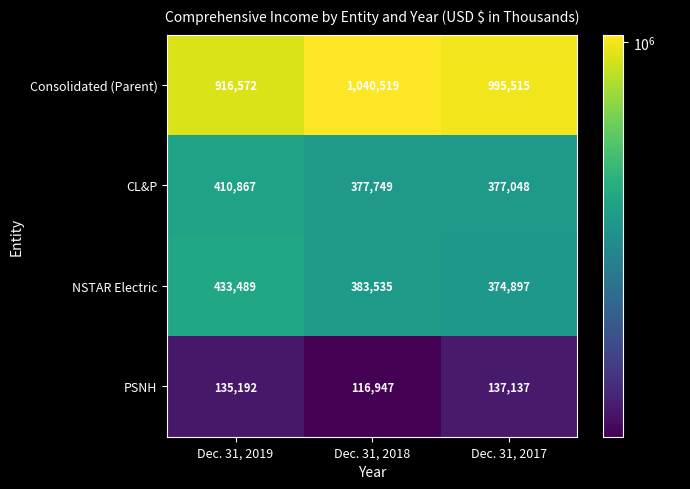

At Dec. 31, 2019, list the series in order from largest to smallest.

Consolidated (Parent), NSTAR Electric, CL&P, PSNH